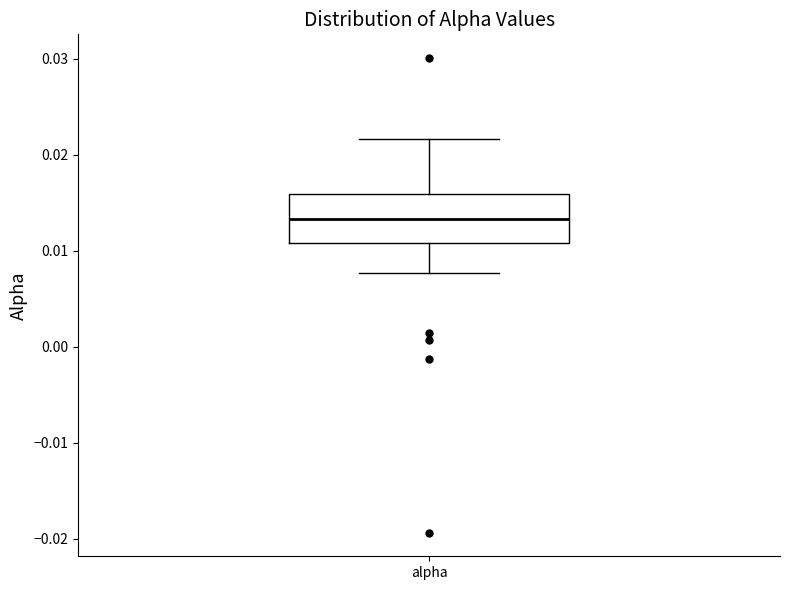

Transcribe this box plot: give where the median line is, the range the box spans, and where the two whiskers end, as read against the y-axis. The values are not printed on the chart, so give them approximately, as read against the axis.

median 0.013, box 0.011 to 0.016, whiskers 0.008 to 0.022